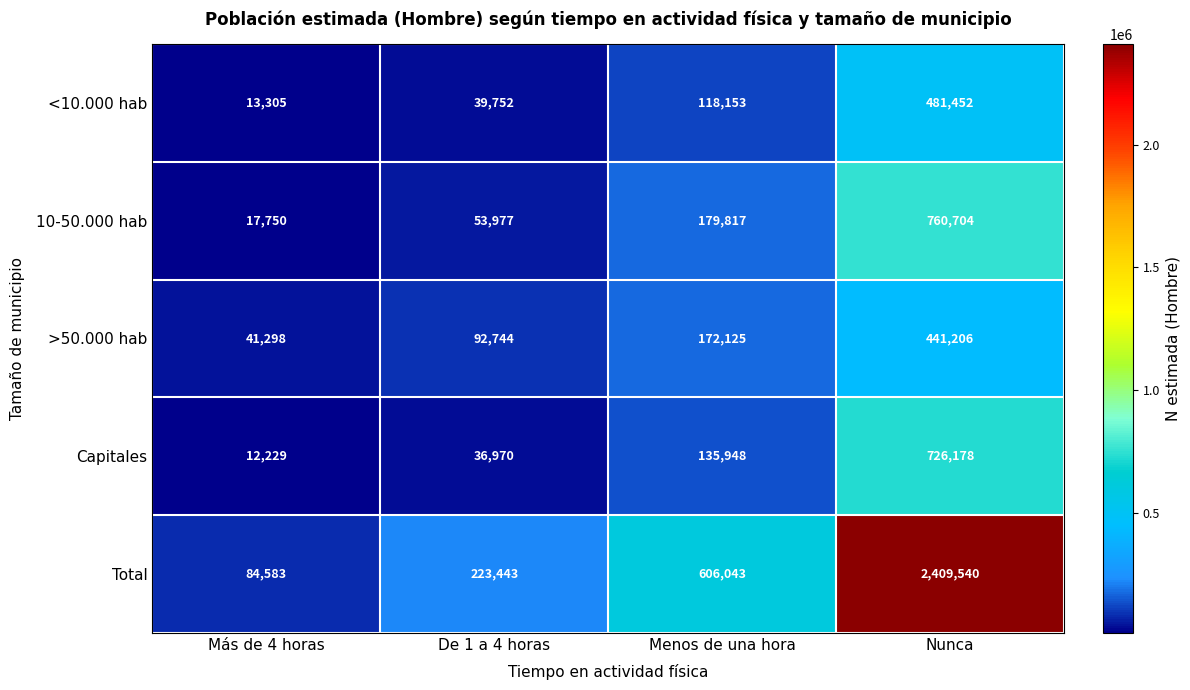

The value of Total at Nunca is 3678830. True or false?

False